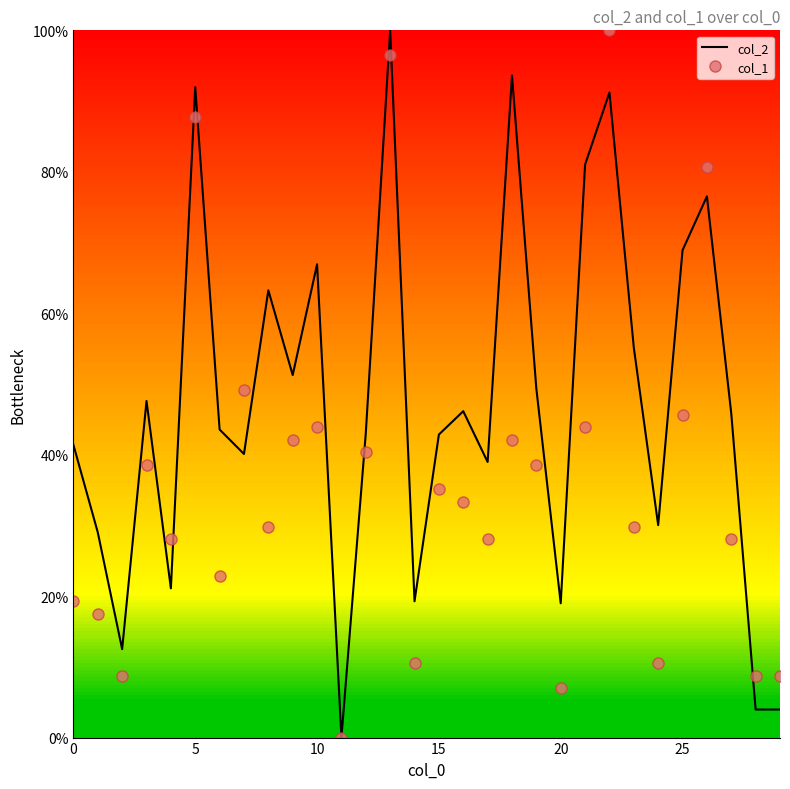

List the series in order of their overall mean, highest first.

col_2, col_1